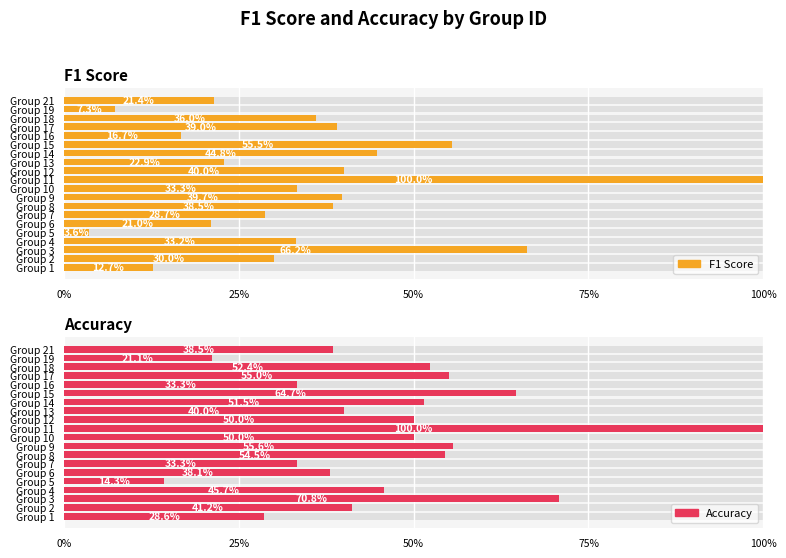

Reading left to right, transcribe all the data shown in this chart.

F1 Score: 0.1	0.3	0.7	0.3	0.0	0.2	0.3	0.4	0.4	0.3	1.0	0.4	0.2	0.4	0.6	0.2	0.4	0.4	0.1	0.2
Accuracy: 0.3	0.4	0.7	0.5	0.1	0.4	0.3	0.5	0.6	0.5	1.0	0.5	0.4	0.5	0.6	0.3	0.6	0.5	0.2	0.4